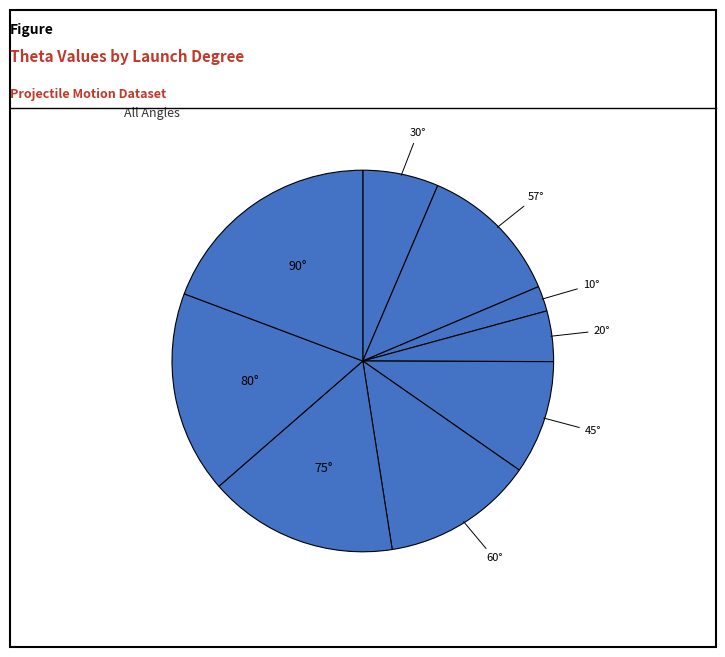

To the nearest percent, what is the difference between the largest and smallest slice percentages?

17%